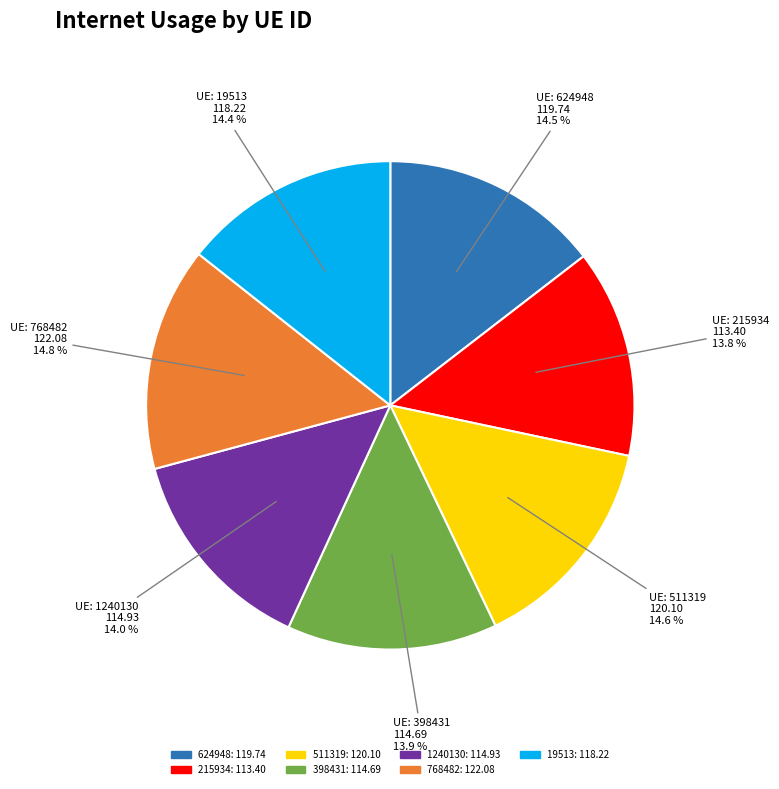

To the nearest percent, what is the combined percentage of 511319 and 768482?

29%